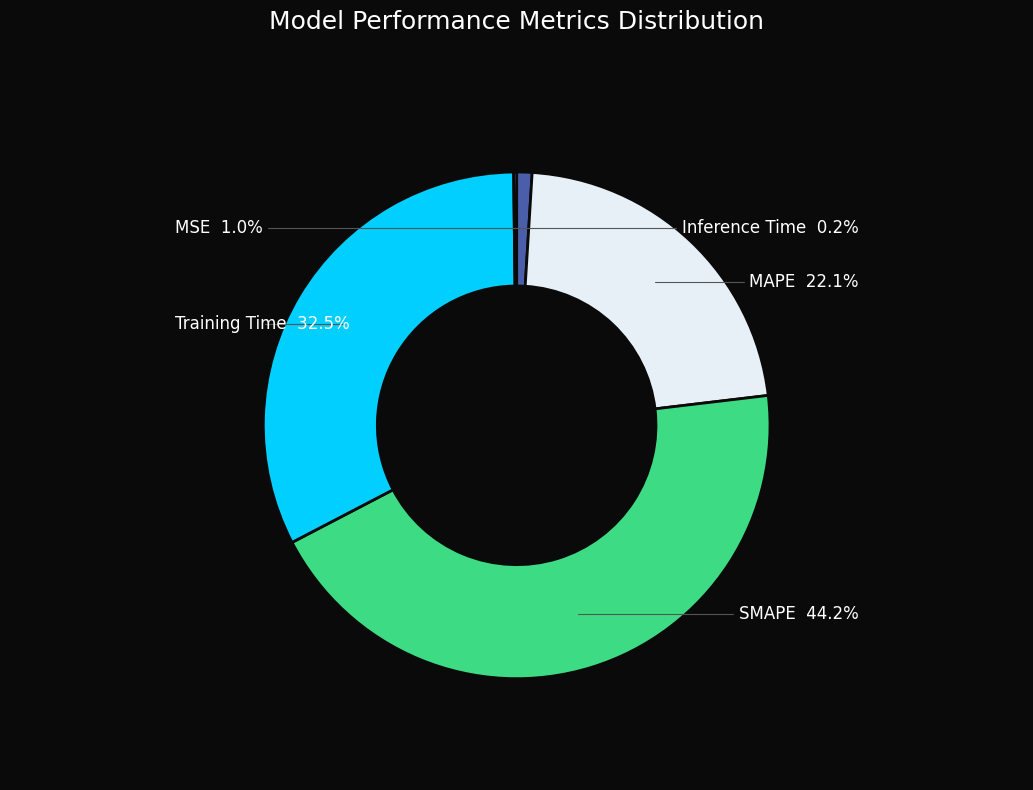

Between Training Time and MSE, which is larger?

Training Time